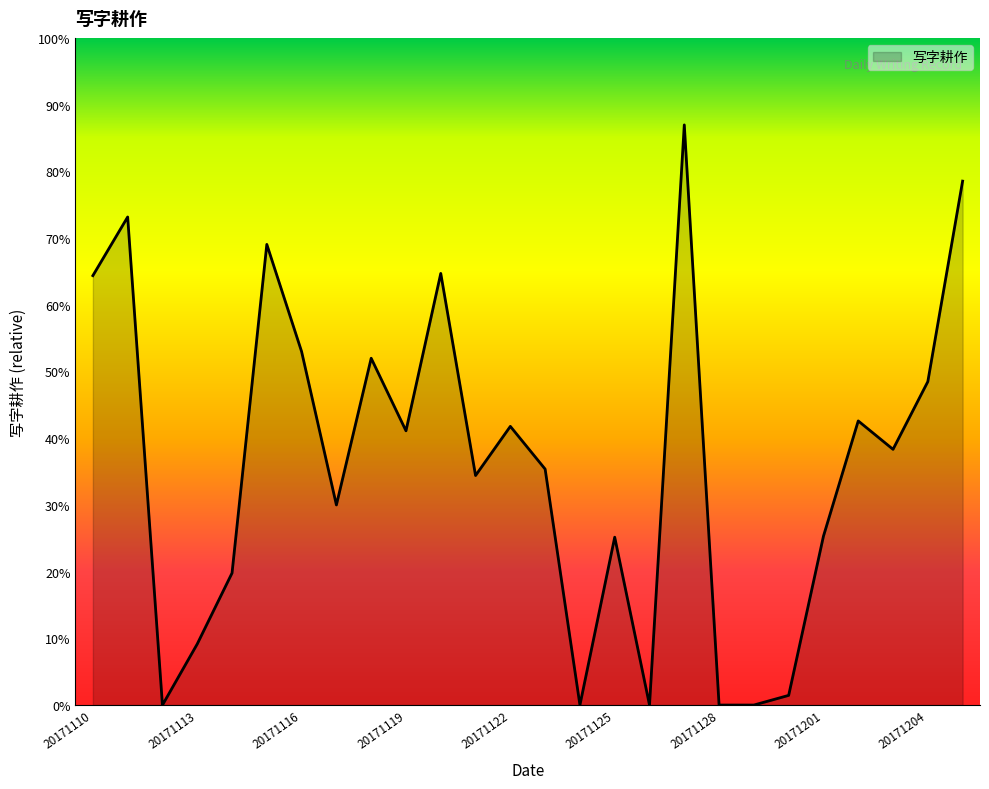

Does the chart display data point markers on the line(s)?

No